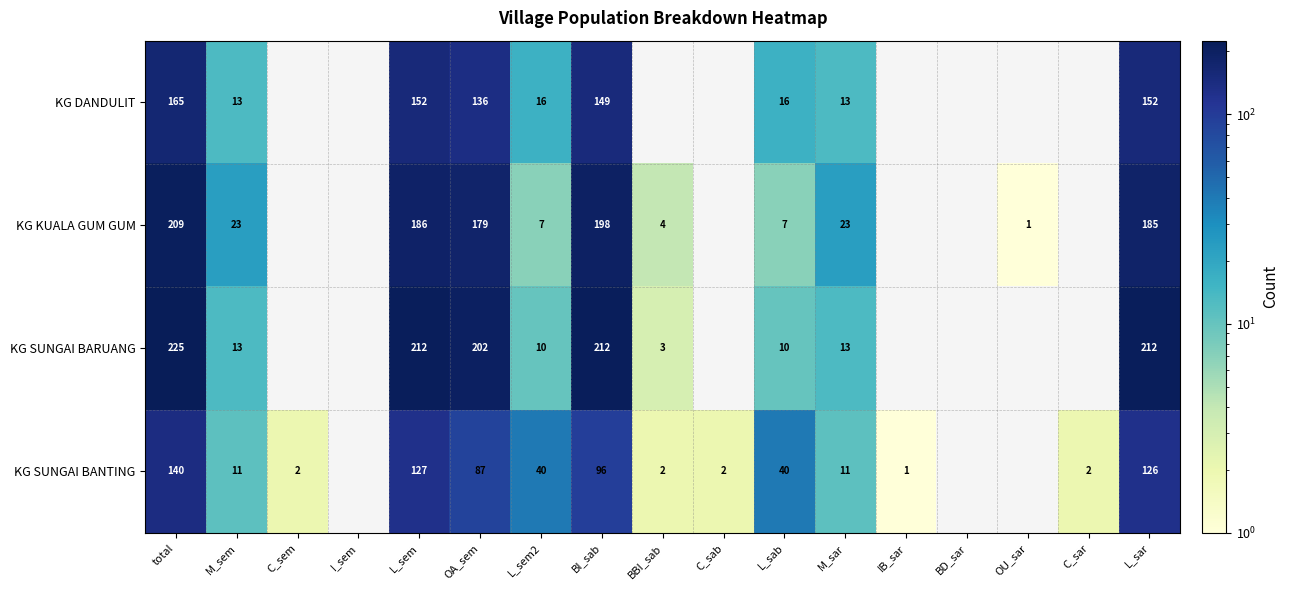

At which category is the sum across all series the highest?

total